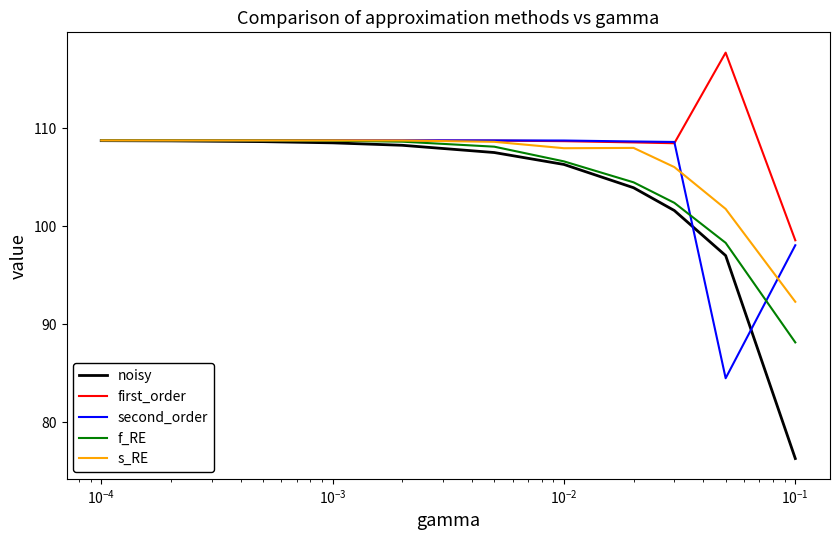

Which series has the largest range (max minus min)?

noisy